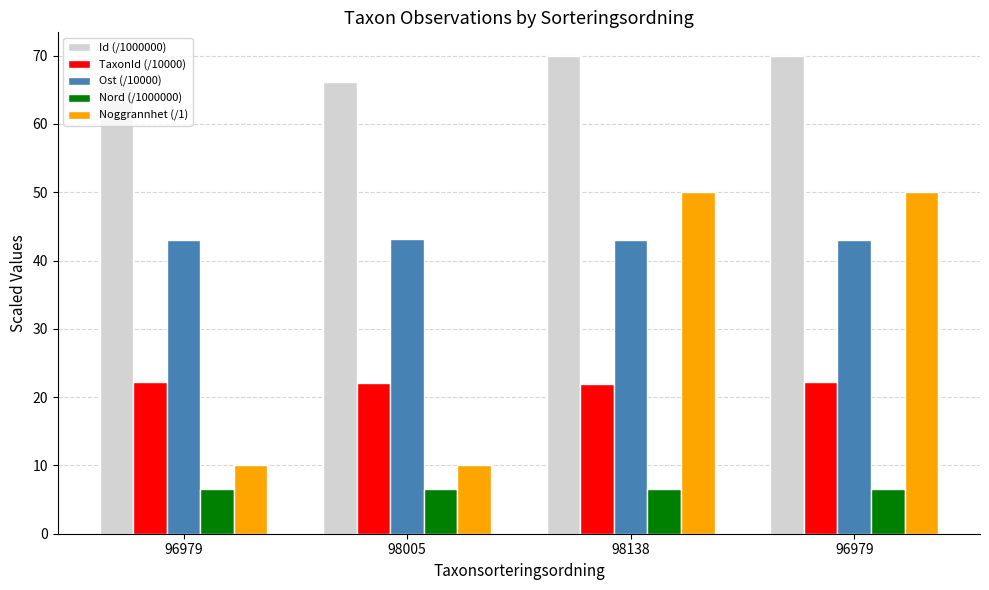

How many bars are there in total?

20